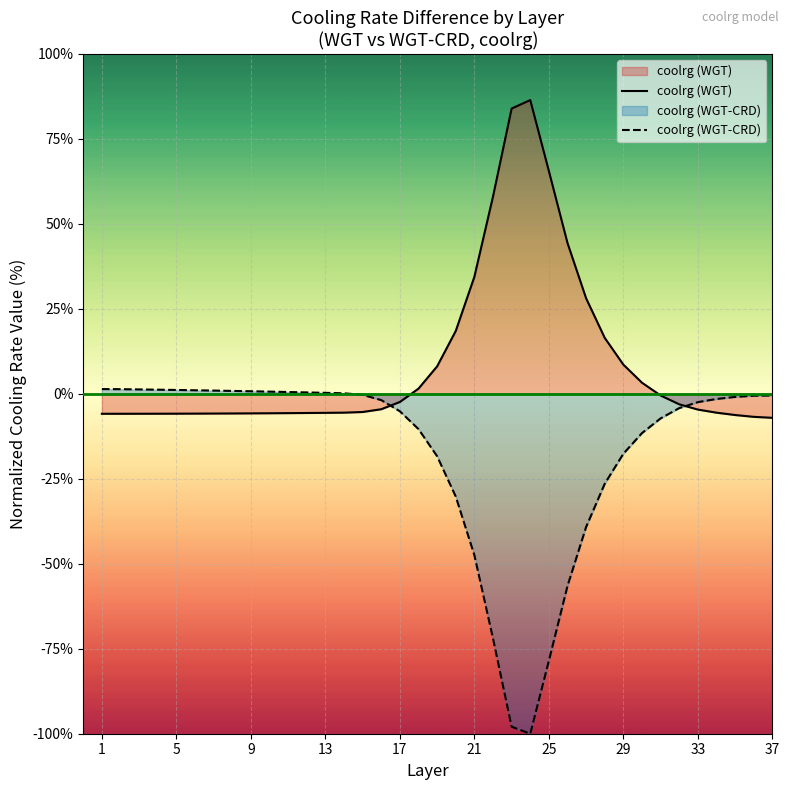

List the series in order of their peak value, highest first.

coolrg (WGT), coolrg (WGT-CRD)